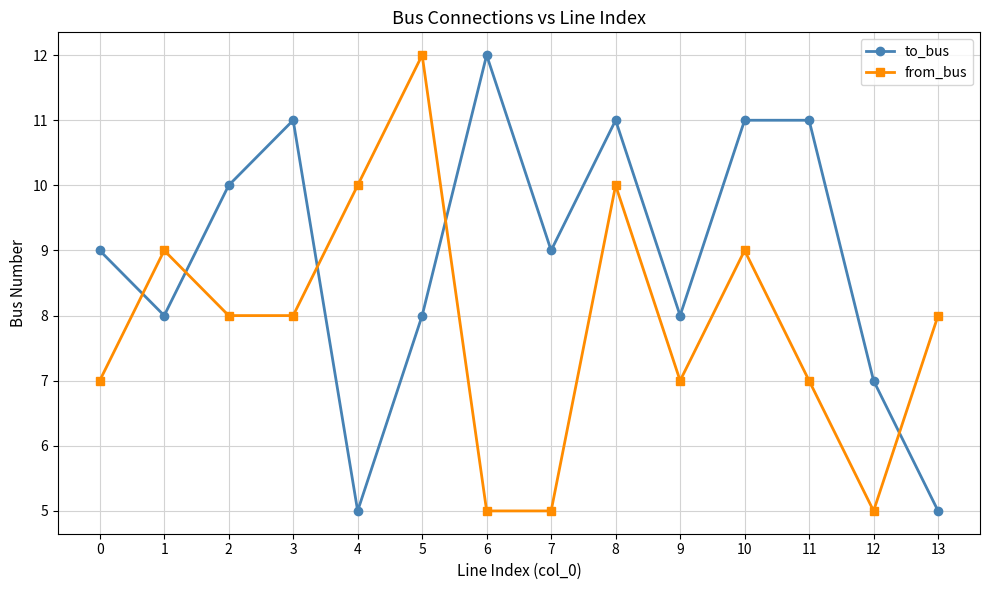

Count the number of data series in this chart.

2